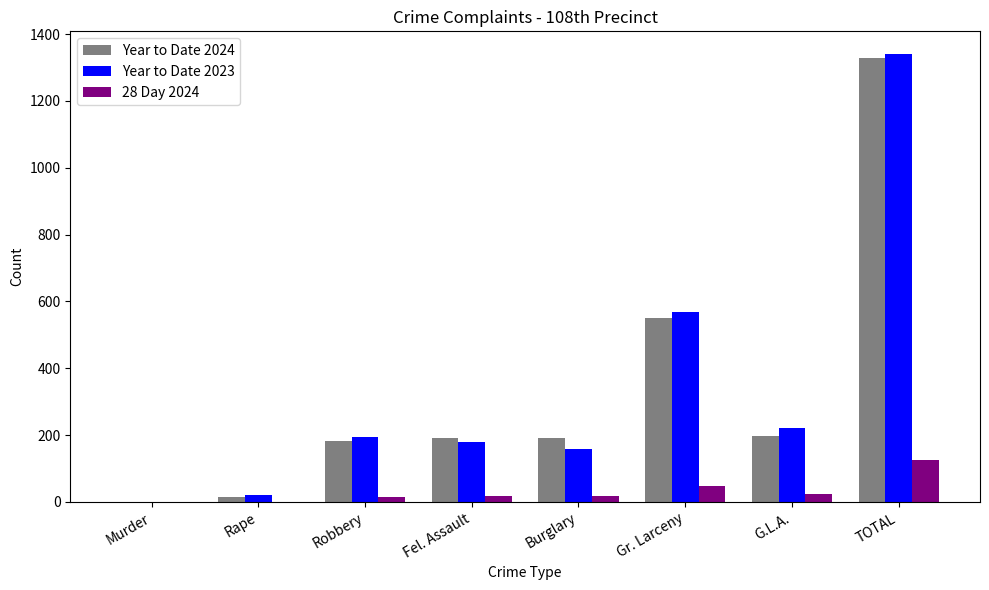

What is the sum of all Year to Date 2024 values?

2654